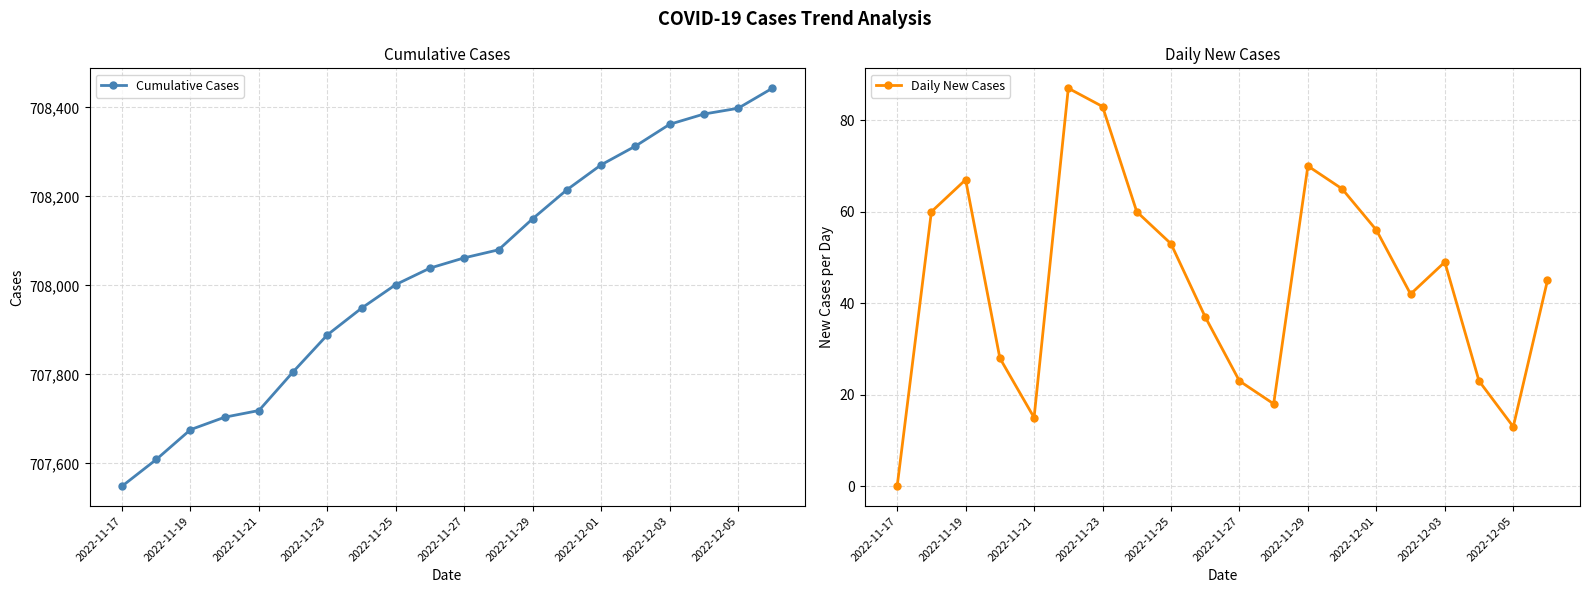

What are all the series names shown in the legend?

Cumulative Cases, Daily New Cases